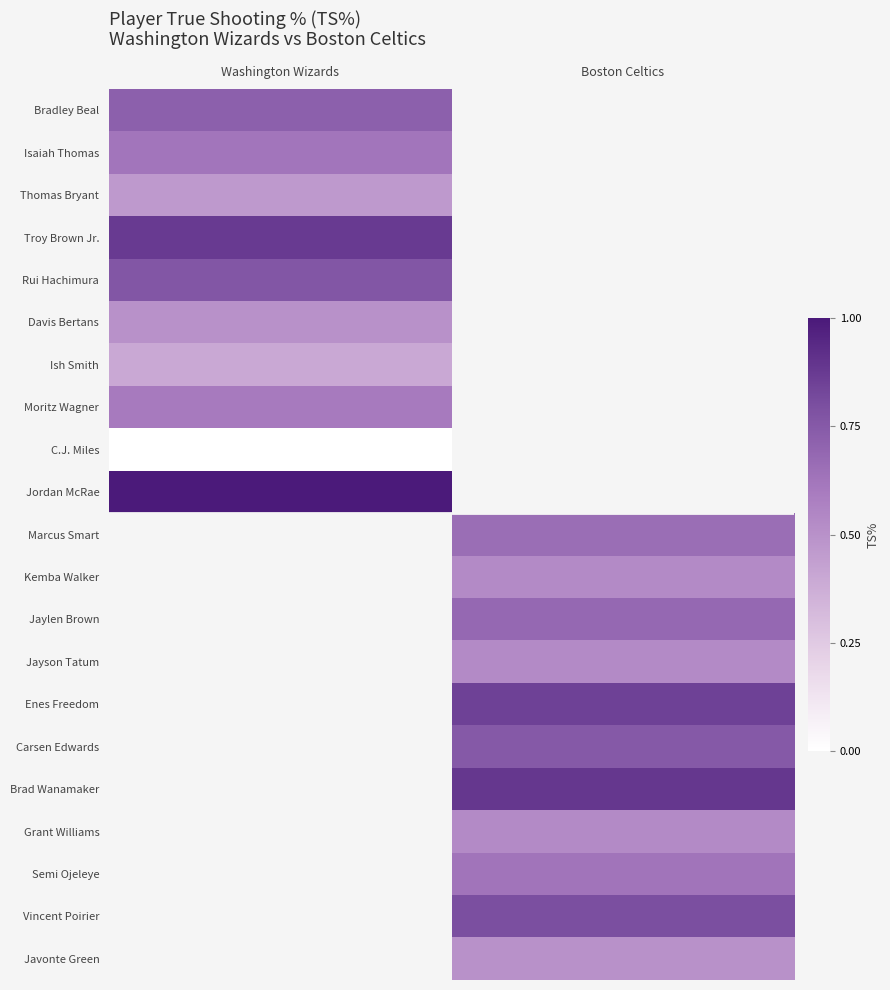

How many positive values does the Jordan McRae series have?

1